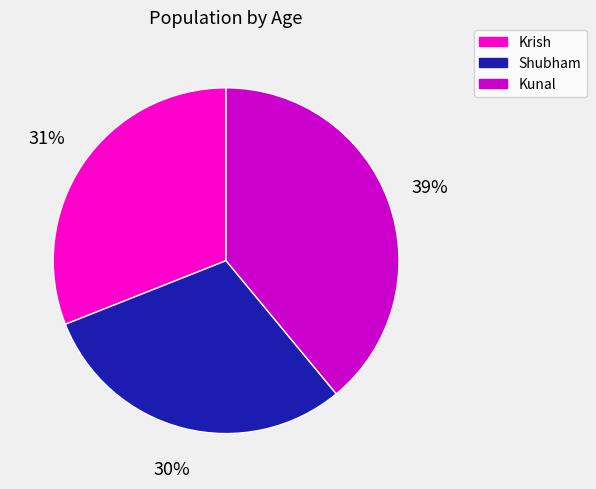

What is the ratio of the value at Krish to the value at Kunal?

0.8